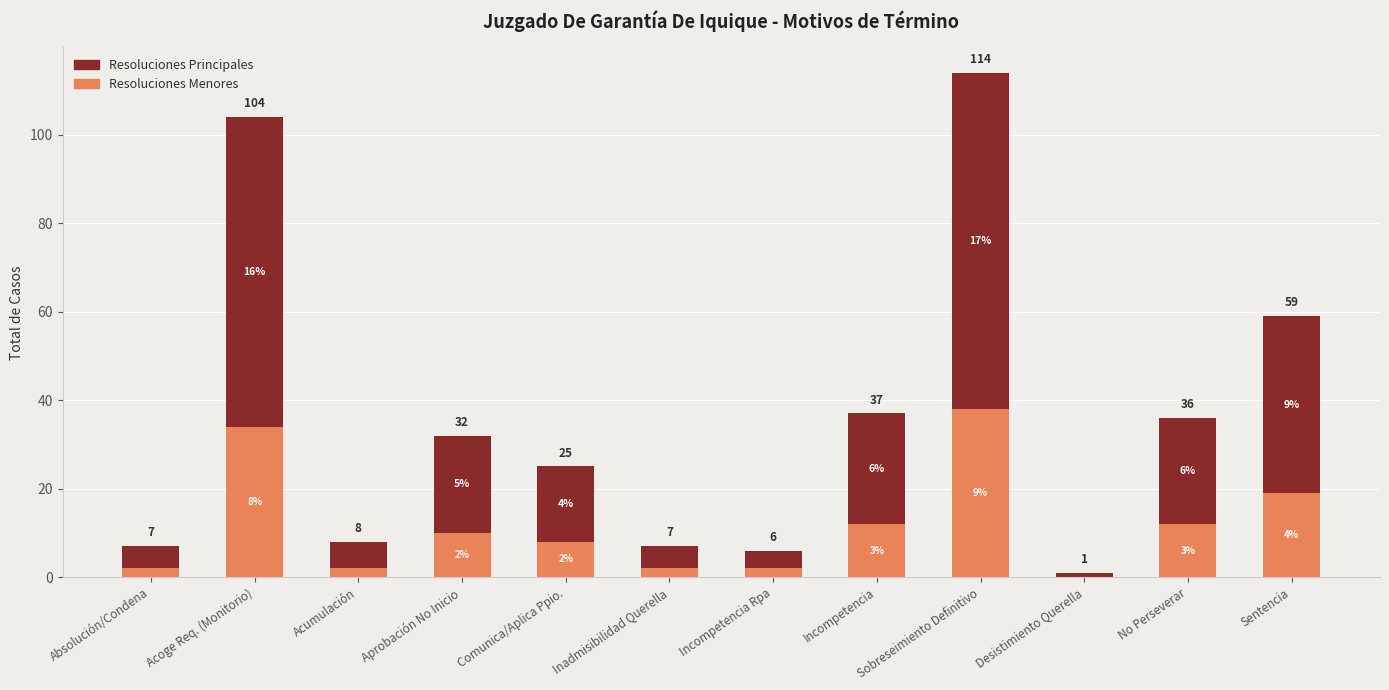

What value does the Resoluciones Menores series have at No Perseverar, to the nearest 5?

10